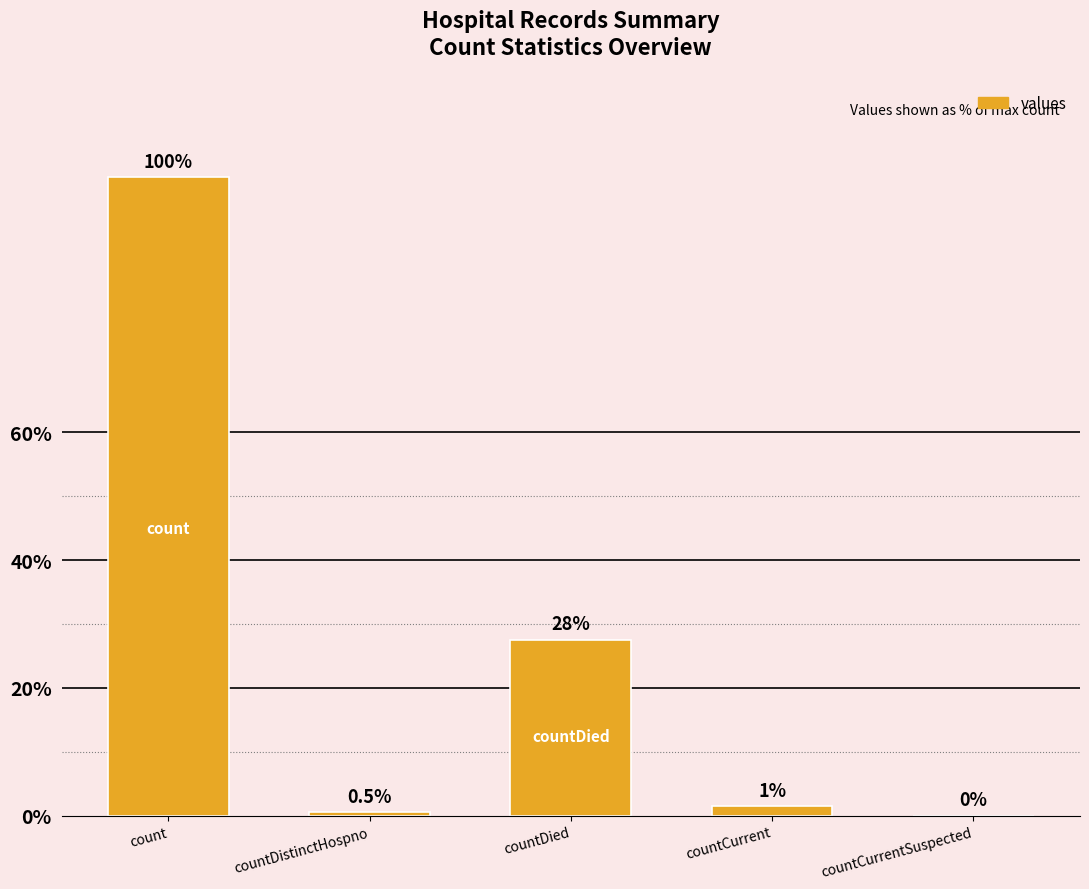

Are the bars horizontal?

No